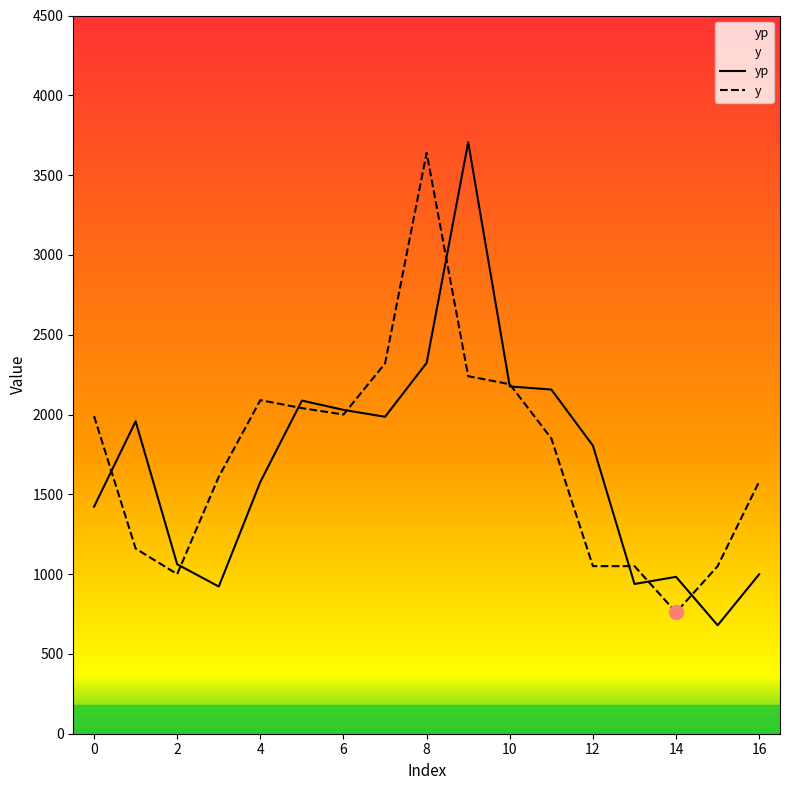

Is it true that y equals 3557.1 at 10?

False